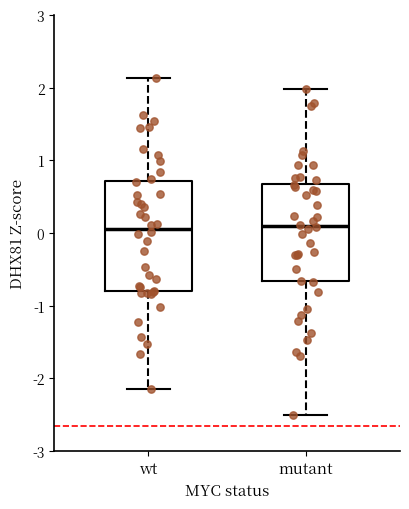

Reading left to right, transcribe this box plot: for each box, give where its median line is, the range the box spans, and where its two whiskers end, as read against the y-axis. The values are not printed on the chart, so give them approximately, as read against the axis.

wt: median 0.1, box -0.8 to 0.7, whiskers -2.2 to 2.1
mutant: median 0.1, box -0.7 to 0.7, whiskers -2.5 to 2.0